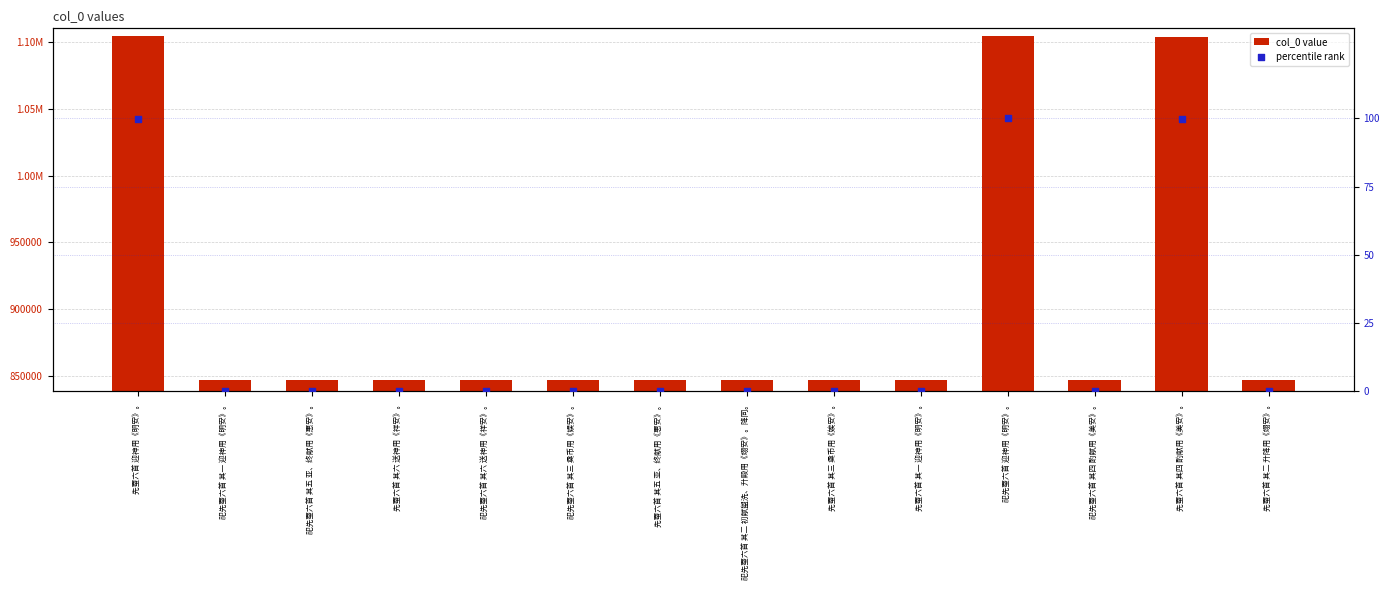

Which series reaches the maximum Y coordinate?

col_0 value